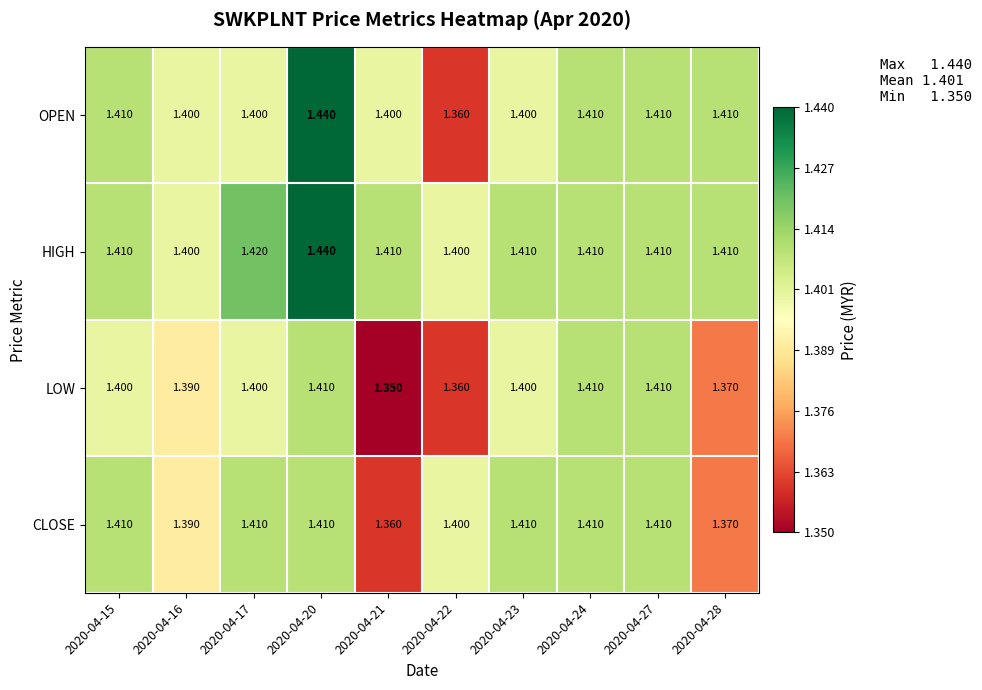

What is the smallest value displayed?

1.4